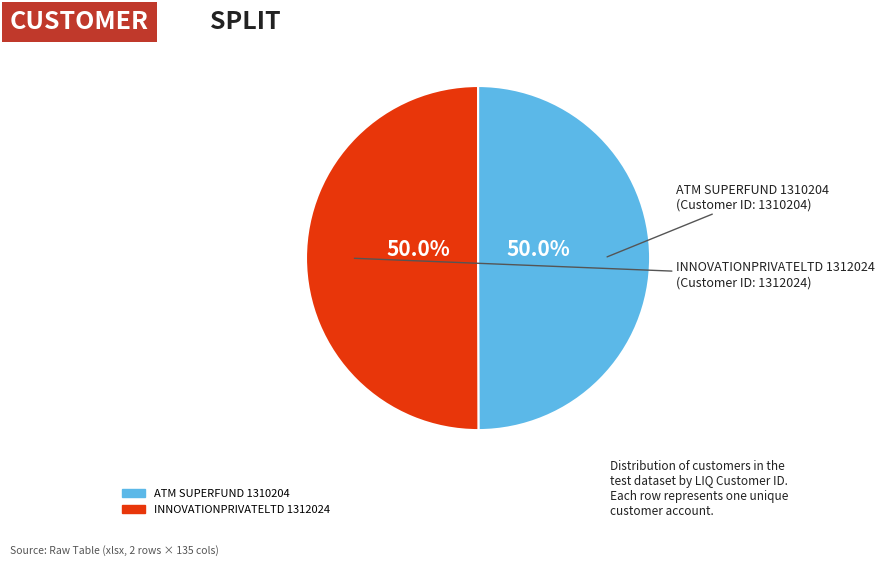

What is the ratio of the value at INNOVATIONPRIVATELTD 1312024 to the value at ATM SUPERFUND 1310204?

1.0